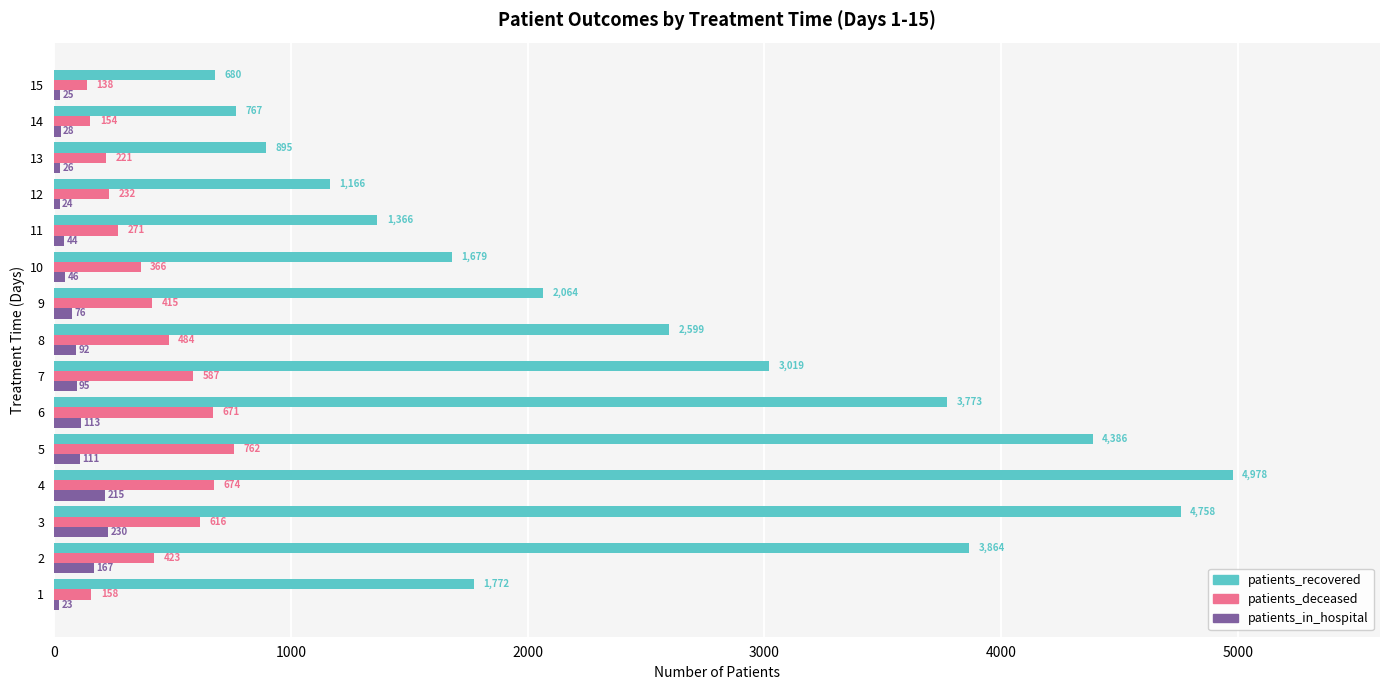

Is it true that patients_recovered equals 767 at 14?

True